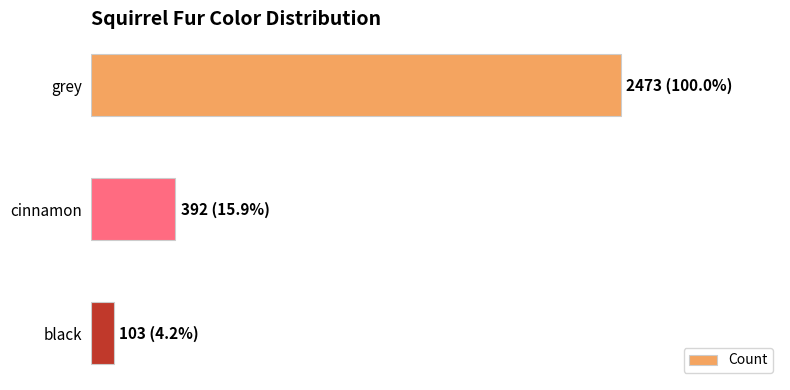

Which category has the lowest value across all series?

black